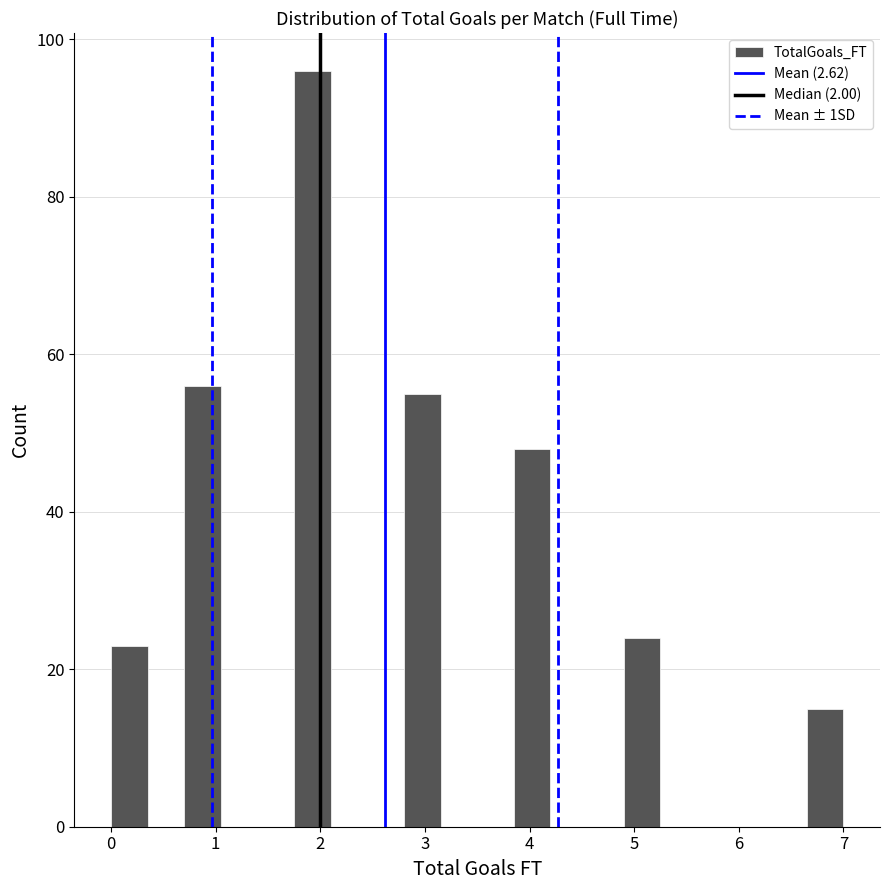

Read against the x-axis, roughly where is the centre of the tallest bar?

1.9